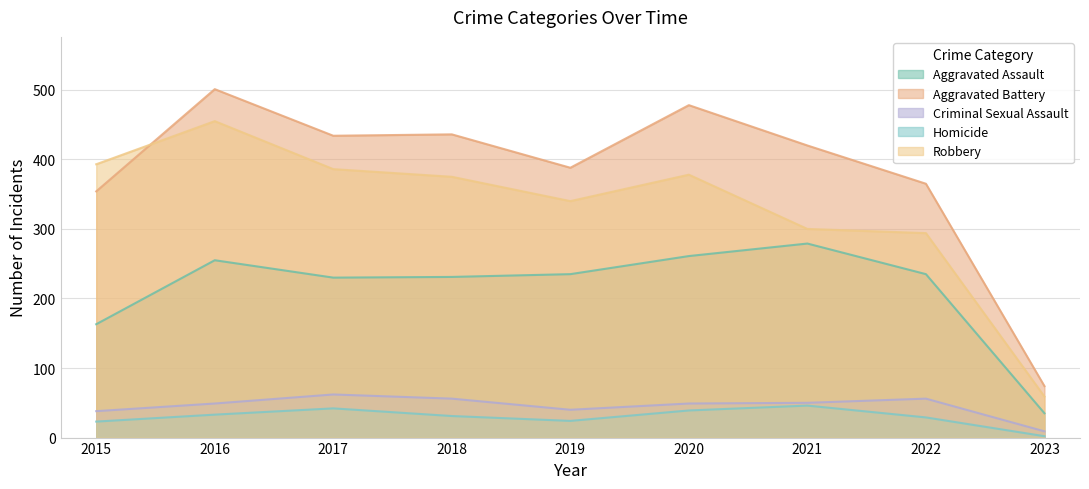

At which label does Aggravated Assault reach its peak?

2021